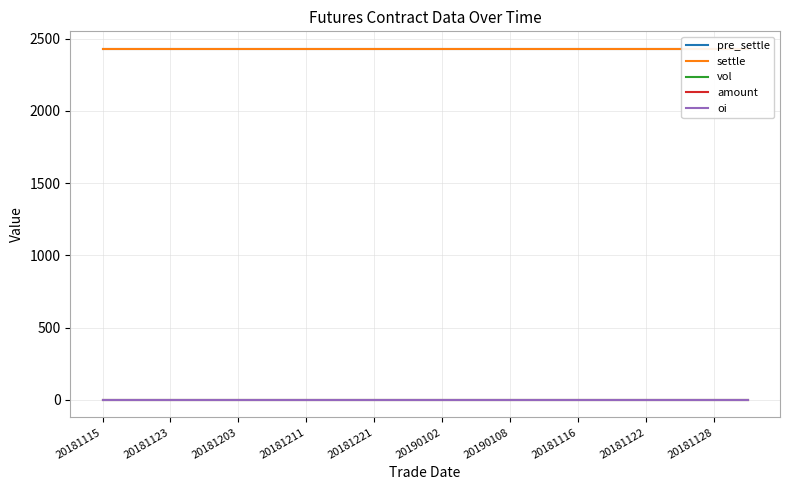

At how many categories does at least one series exceed 1047?

20